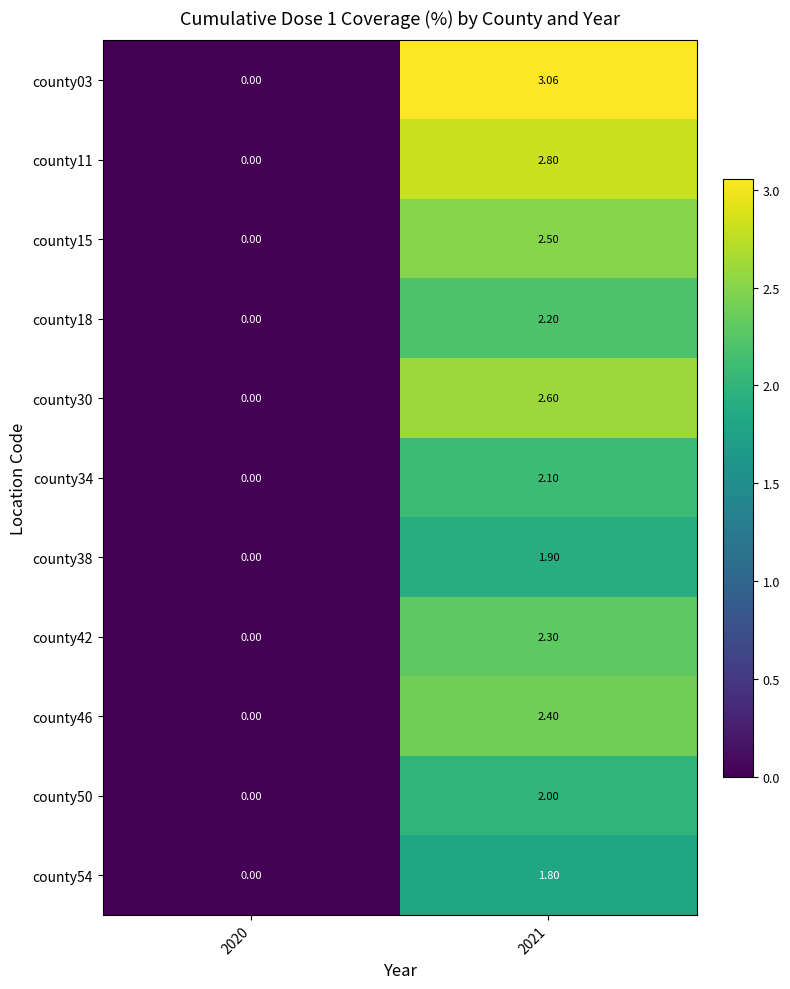

Which series has the widest spread of values?

county03